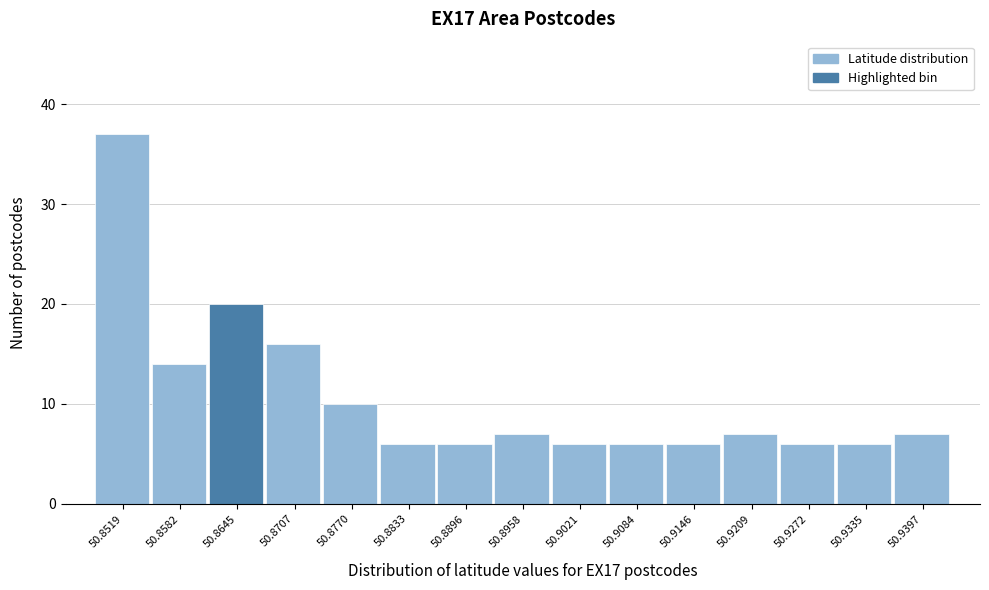

Reading left to right, transcribe all the data shown in this chart.

50.8519=37	50.8582=14	50.8645=20	50.8707=16	50.8770=10	50.8833=6	50.8896=6	50.8958=7	50.9021=6	50.9084=6	50.9146=6	50.9209=7	50.9272=6	50.9335=6	50.9397=7